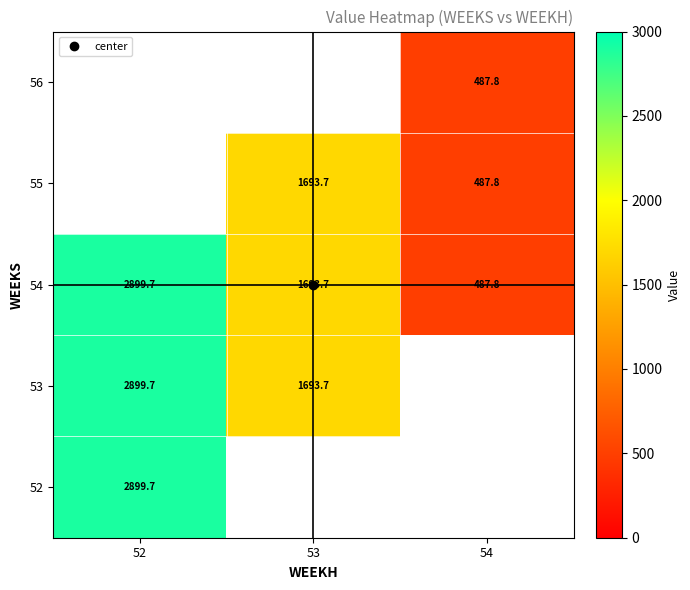

Is it true that 55 equals 1693.7 at 53?

True